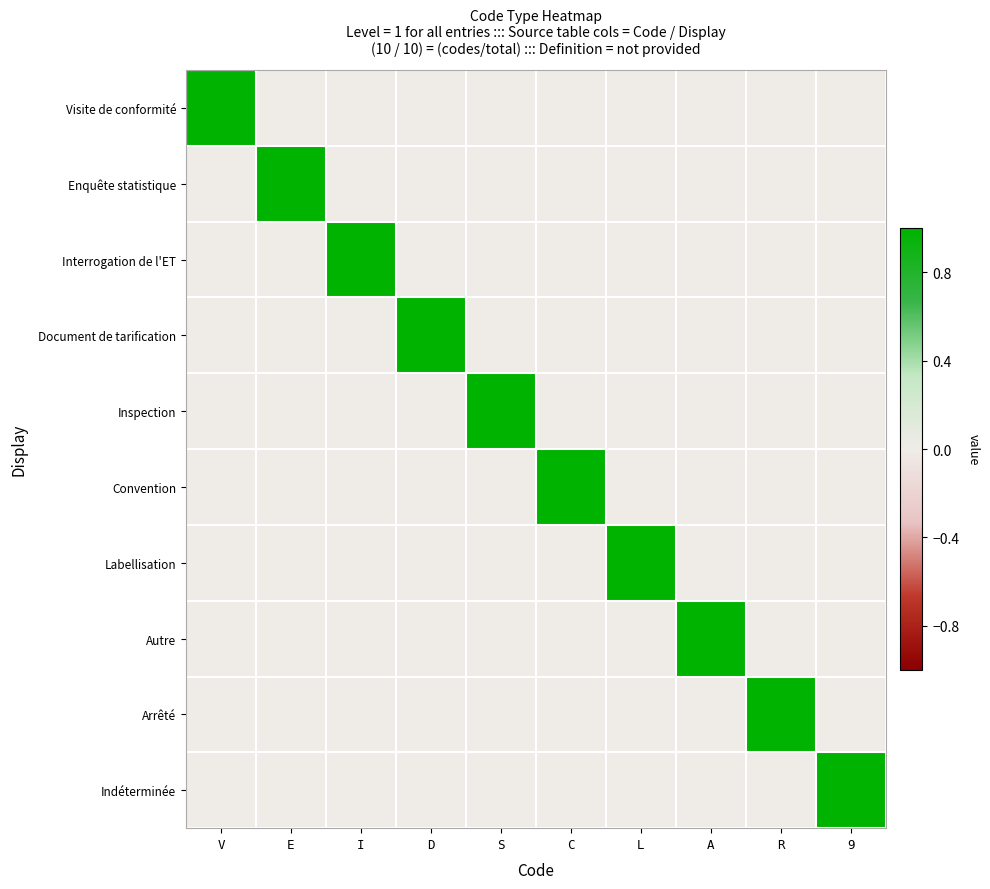

Which has a higher value, R or L?

R